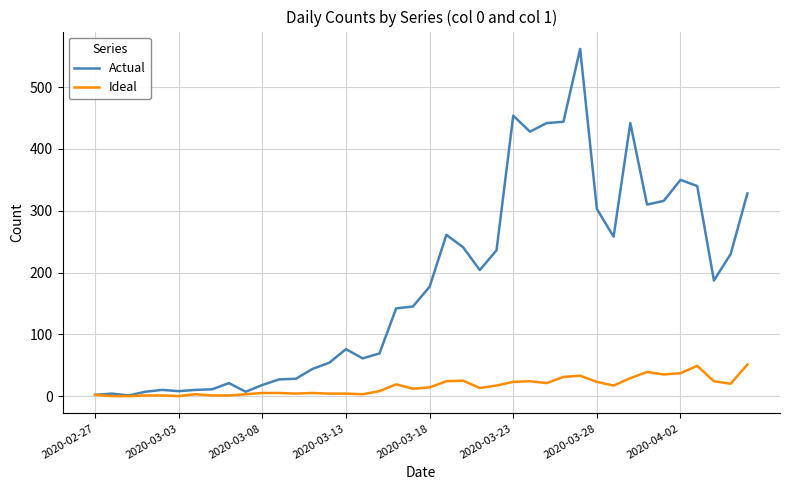

Which series has the widest spread of values?

Actual